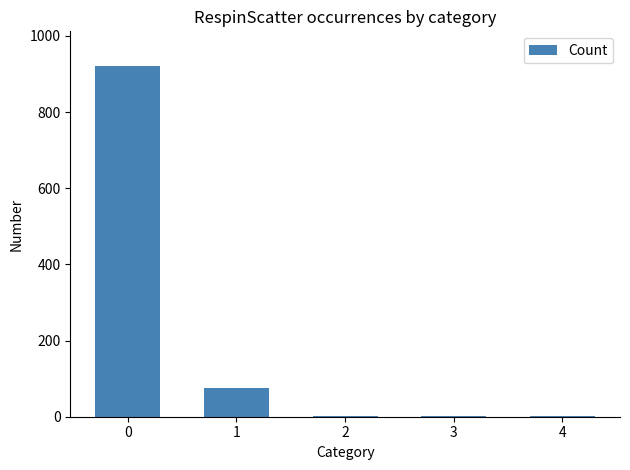

What is the maximum value shown in the chart?

920